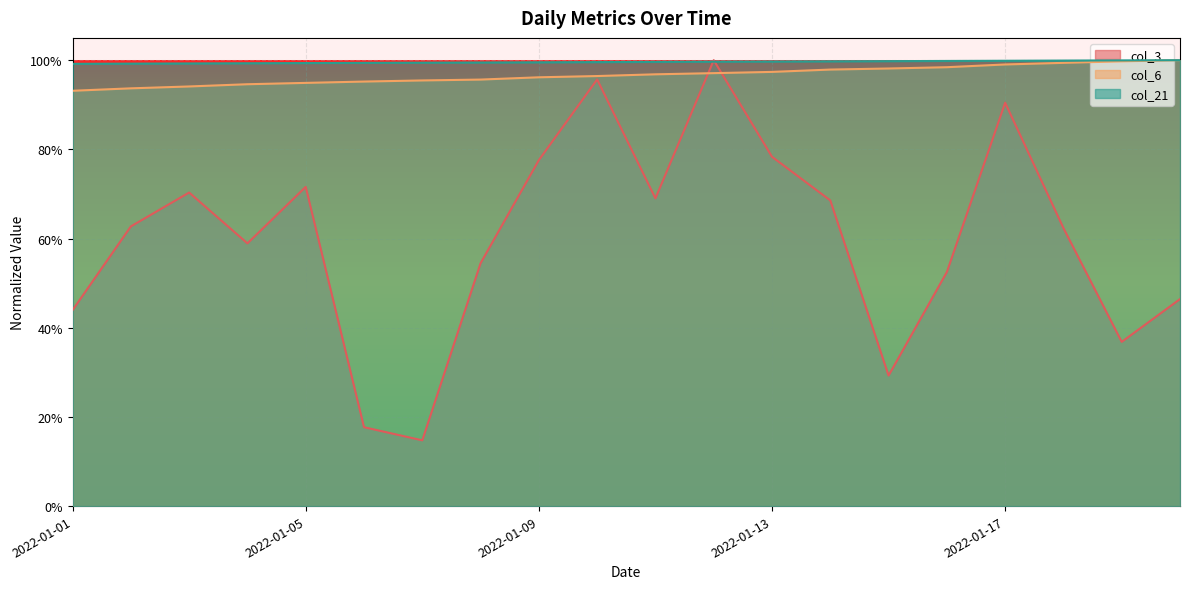

What is the difference between the maximum and minimum values in the col_6 series?

0.1